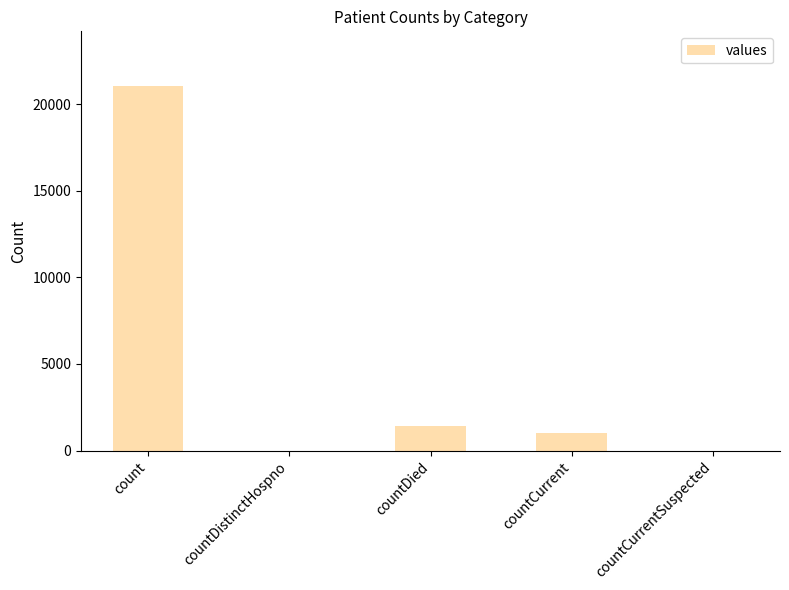

Reading left to right, list all the values displayed in this chart.

count=21050	countDistinctHospno=0	countDied=1405	countCurrent=1006	countCurrentSuspected=0